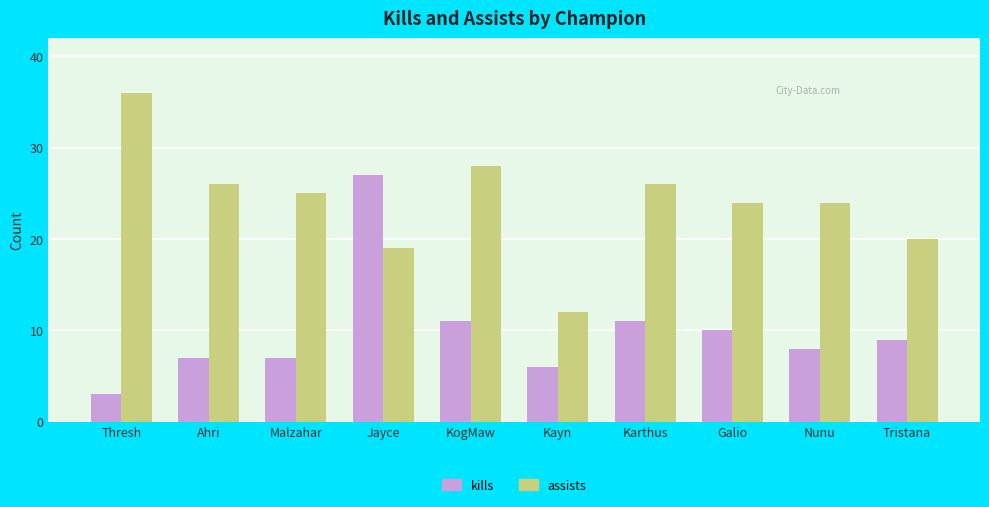

What is the label of the 10th bar from the left?

Tristana